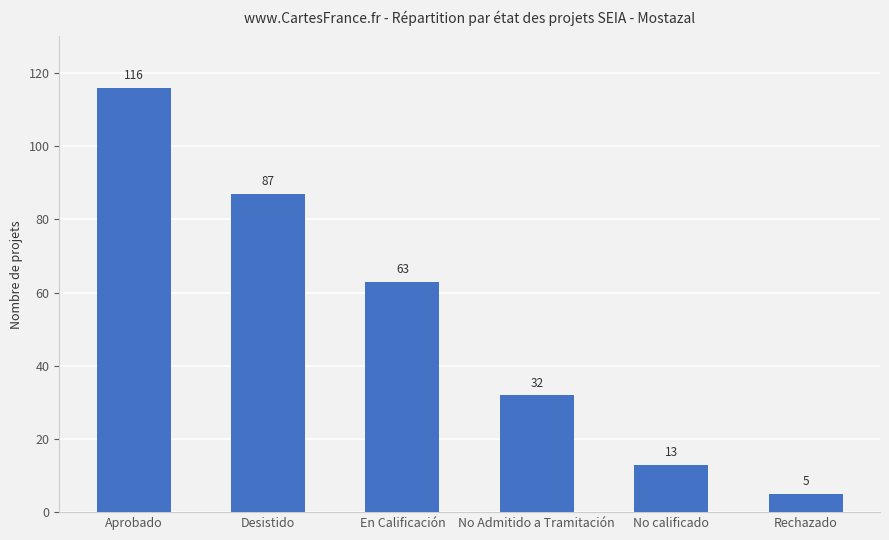

What is the label of the 1st bar from the left?

Aprobado